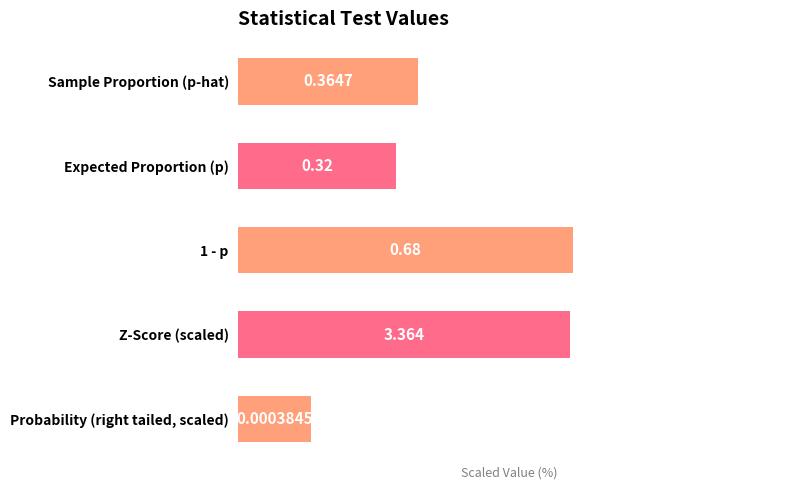

Does the chart contain any negative values?

No